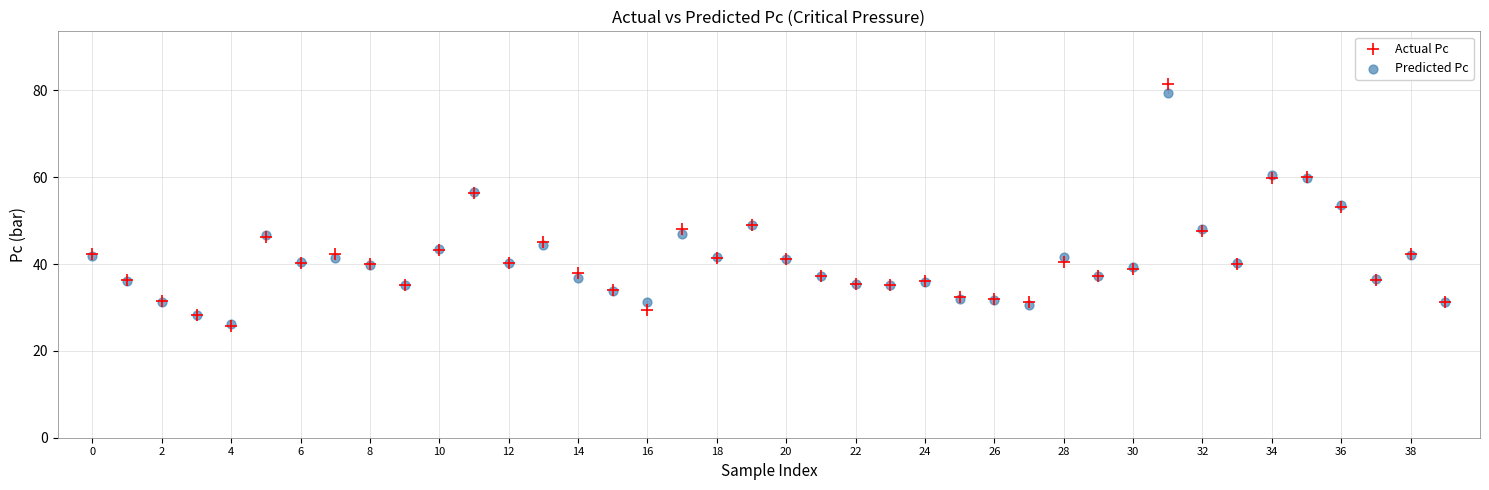

What are all the series names shown in the legend?

Actual Pc, Predicted Pc